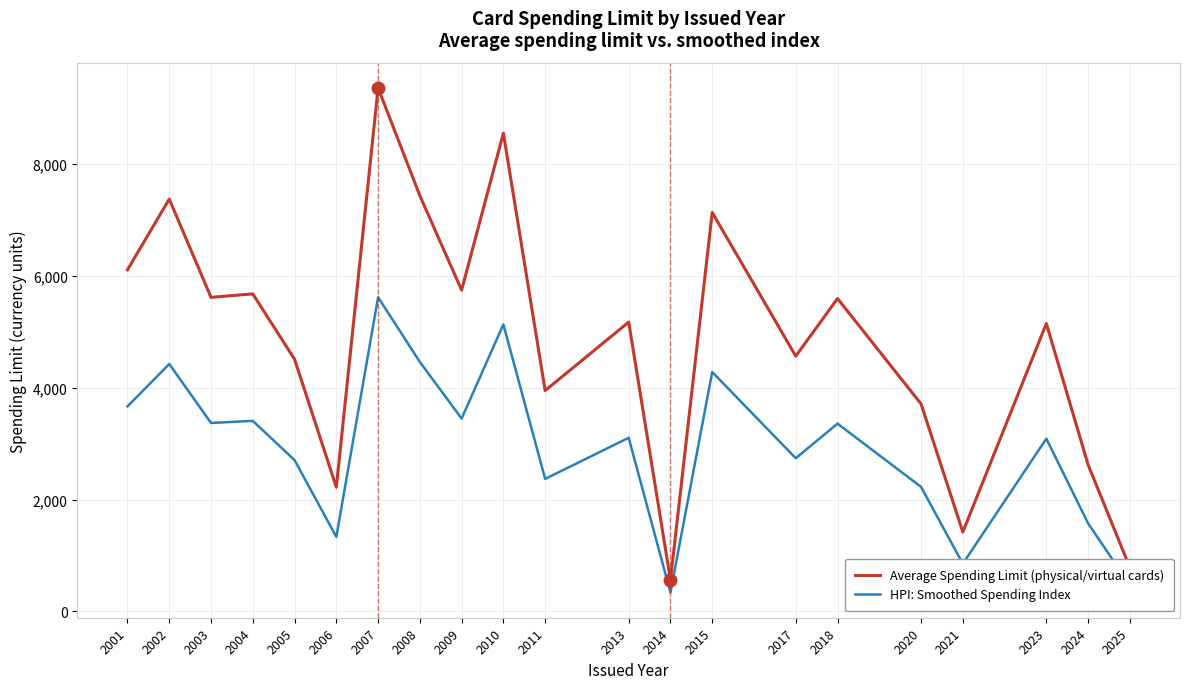

What is the difference between the Average Spending Limit (physical/virtual cards) values at 2002 and 2007?

1988.4